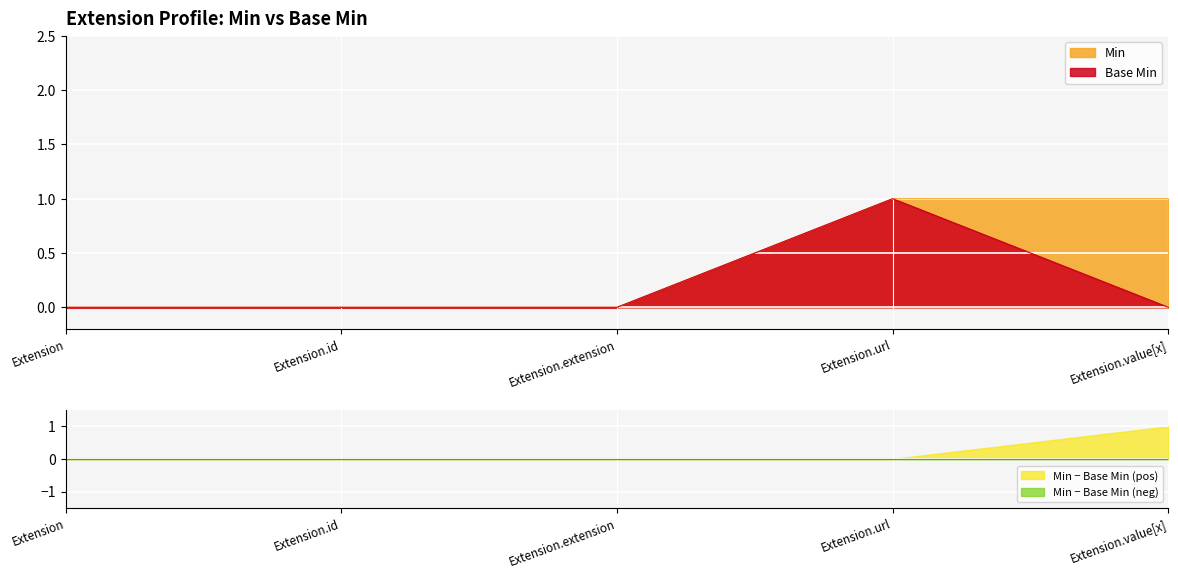

True or false: Min and Base Min cross at least once.

False